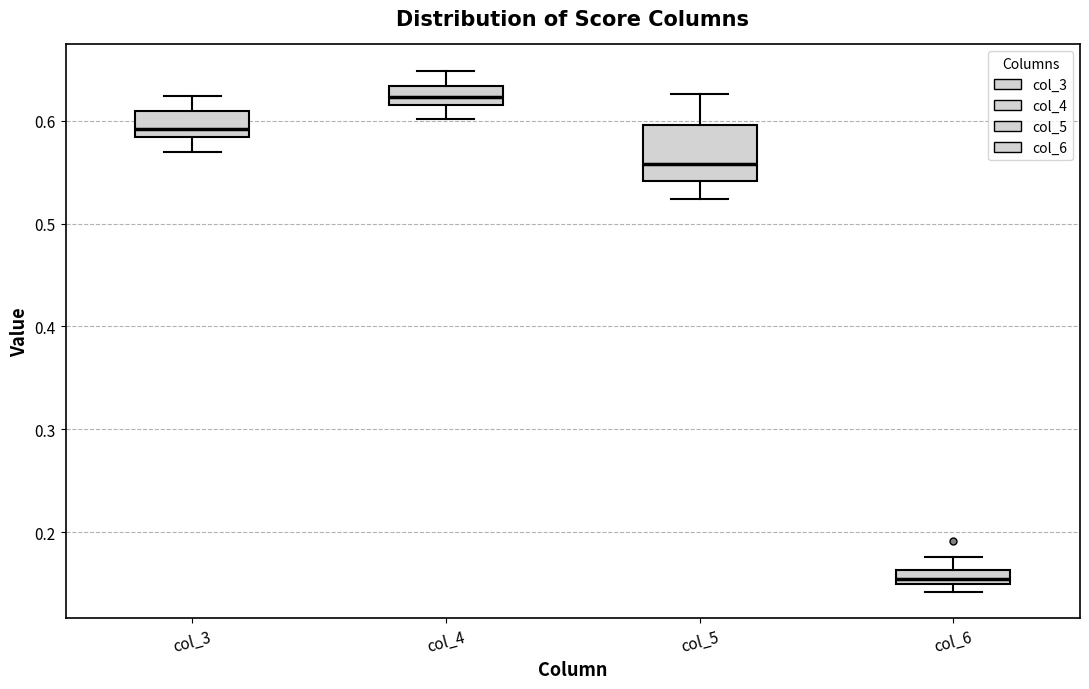

Which box is the tallest, from its lower edge to its upper edge?

col_5